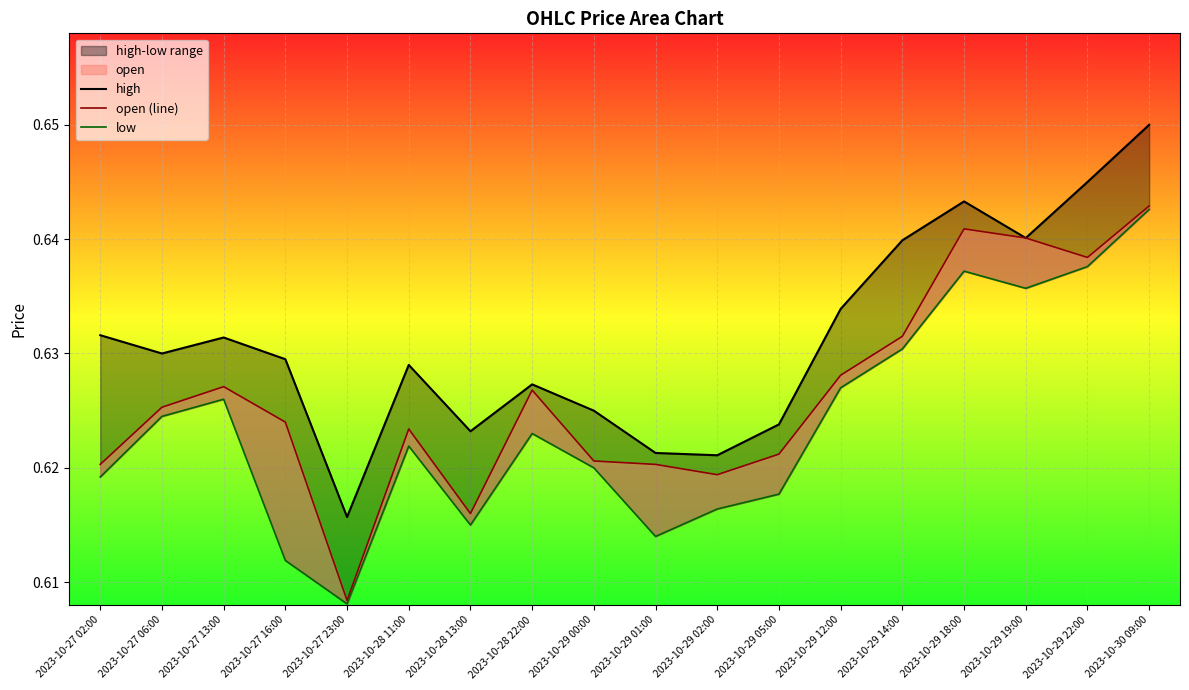

In open (line), how many points are lower than both neighbors (excluding endpoints)?

4